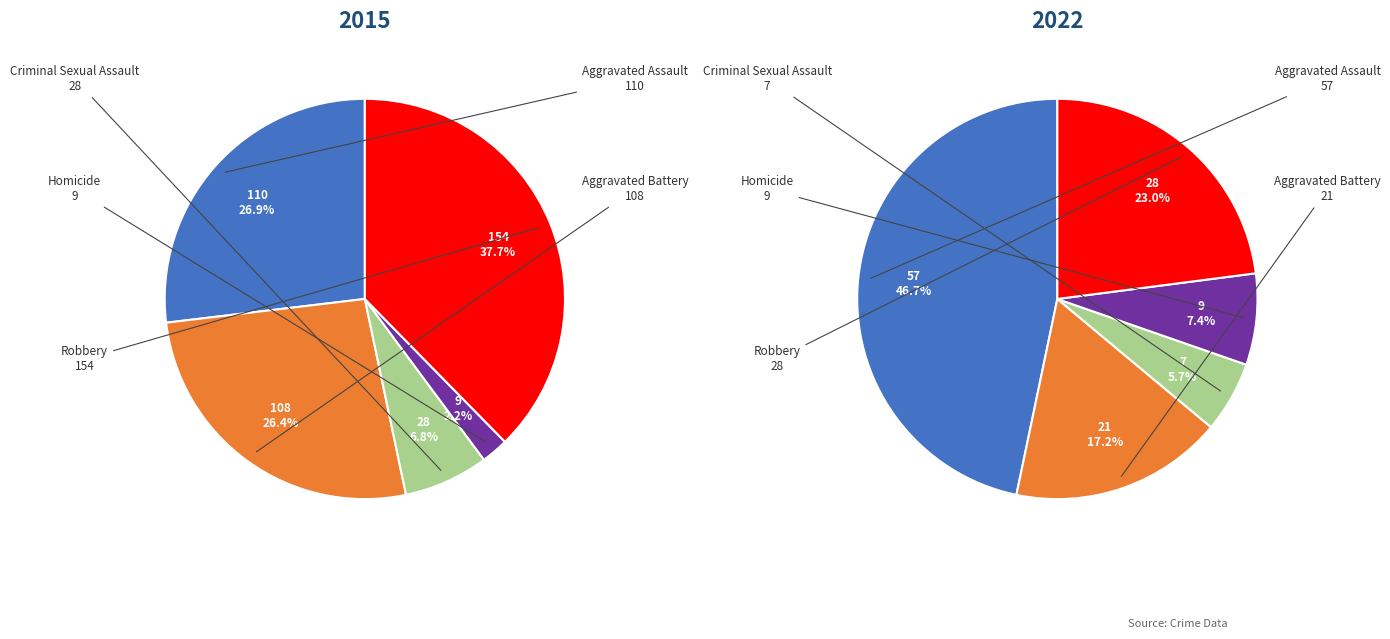

To the nearest percent, what is the difference between the largest and smallest slice percentages?

41%